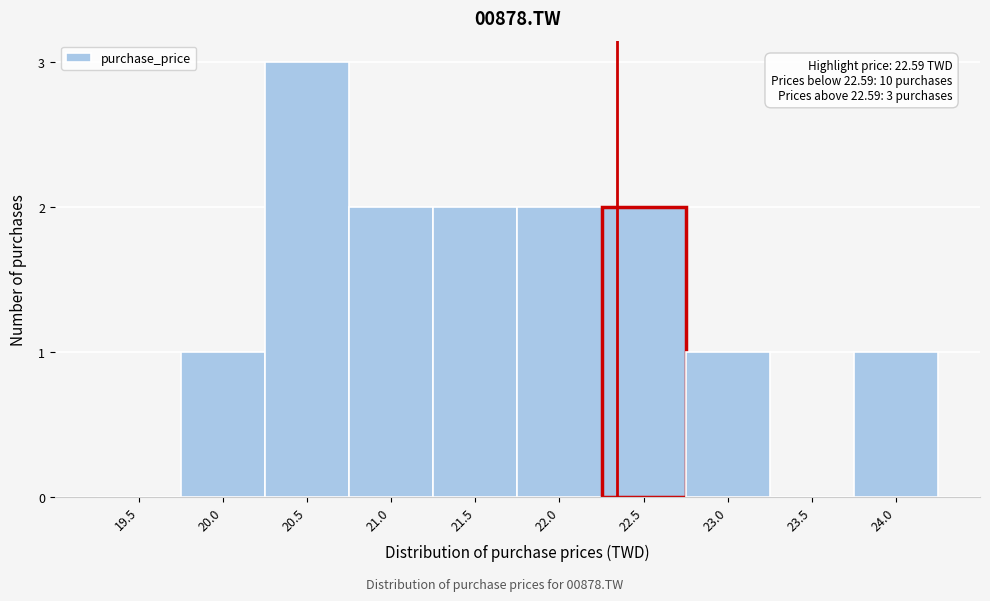

Reading left to right, list all the values displayed in this chart.

19.5=0	20.0=1	20.5=3	21.0=2	21.5=2	22.0=2	22.5=2	23.0=1	23.5=0	24.0=1